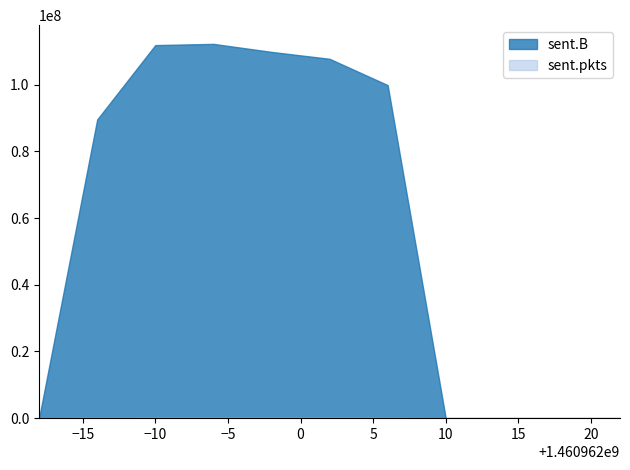

Does the chart display data point markers on the line(s)?

No